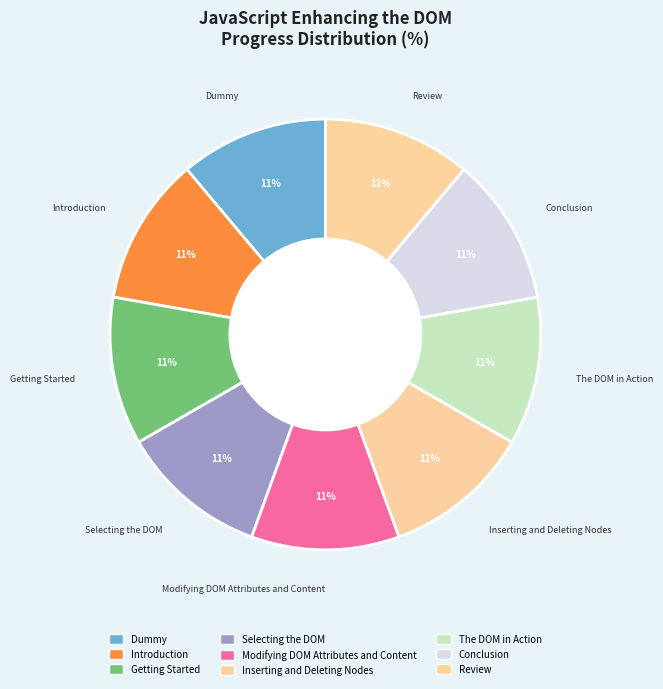

Do Modifying DOM Attributes and Content and Getting Started together represent more than half of the pie?

No